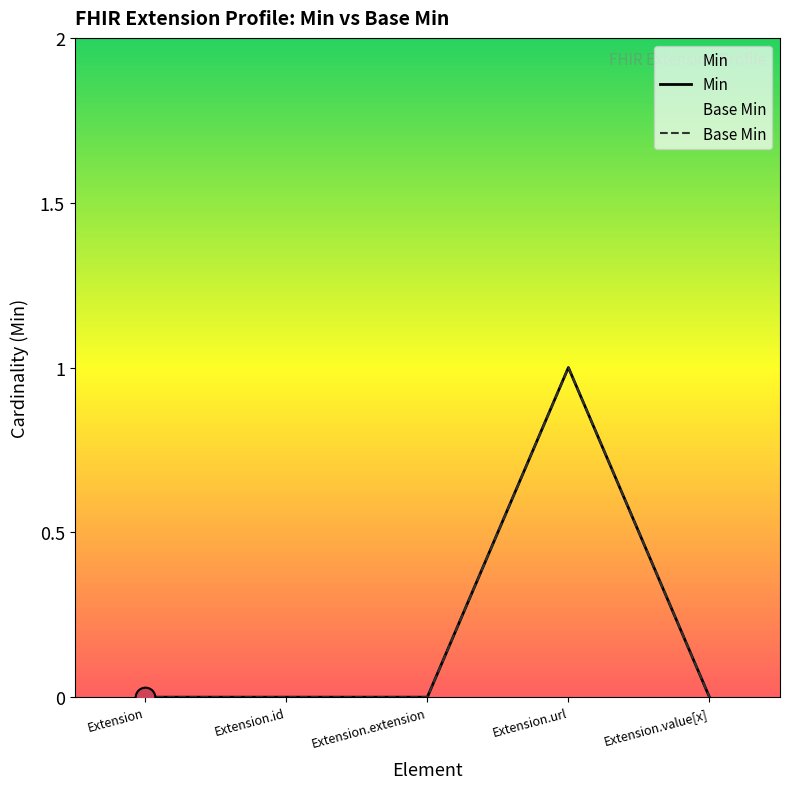

What is the total value across all series at Extension.url?

2